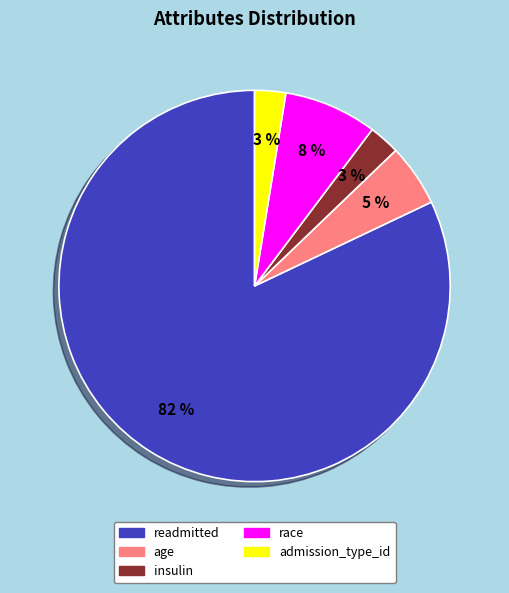

To the nearest percent, what portion does race represent?

8%